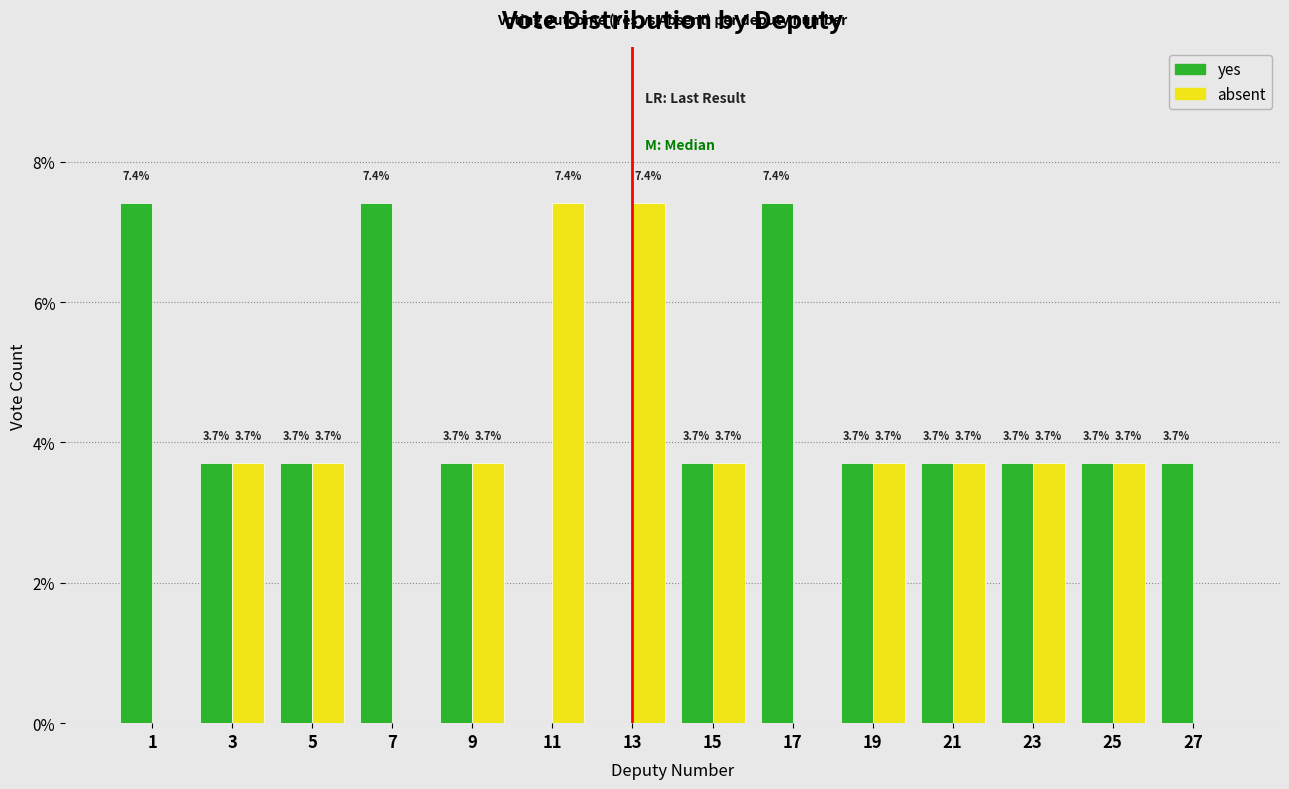

Reading left to right, transcribe all the data shown in this chart.

yes: 1=7.4	3=3.7	5=3.7	7=7.4	9=3.7	11=0.0	13=0.0	15=3.7	17=7.4	19=3.7	21=3.7	23=3.7	25=3.7	27=3.7
absent: 1=0.0	3=3.7	5=3.7	7=0.0	9=3.7	11=7.4	13=7.4	15=3.7	17=0.0	19=3.7	21=3.7	23=3.7	25=3.7	27=0.0